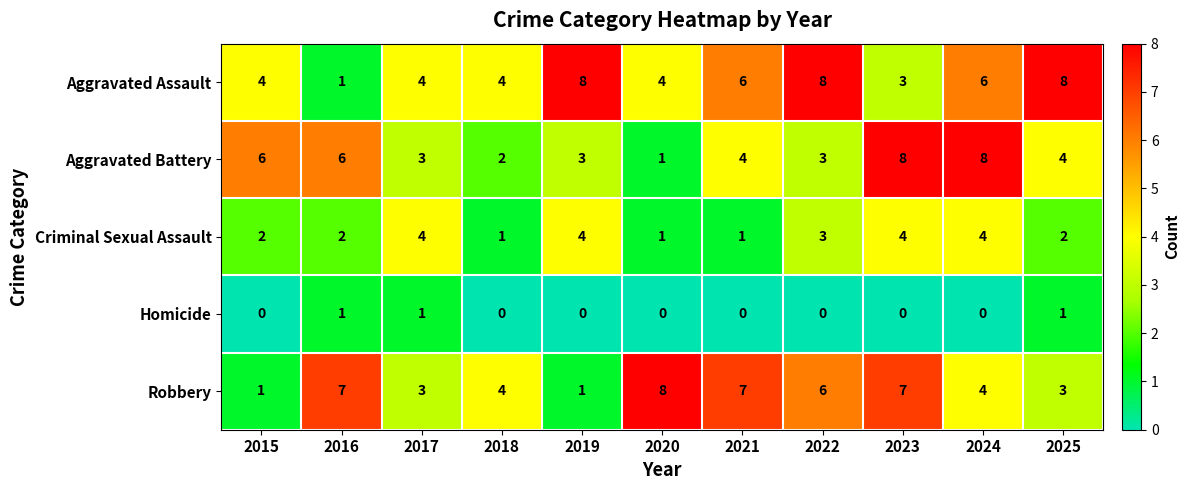

At 2023, list the series in order from largest to smallest.

Aggravated Battery, Robbery, Criminal Sexual Assault, Aggravated Assault, Homicide